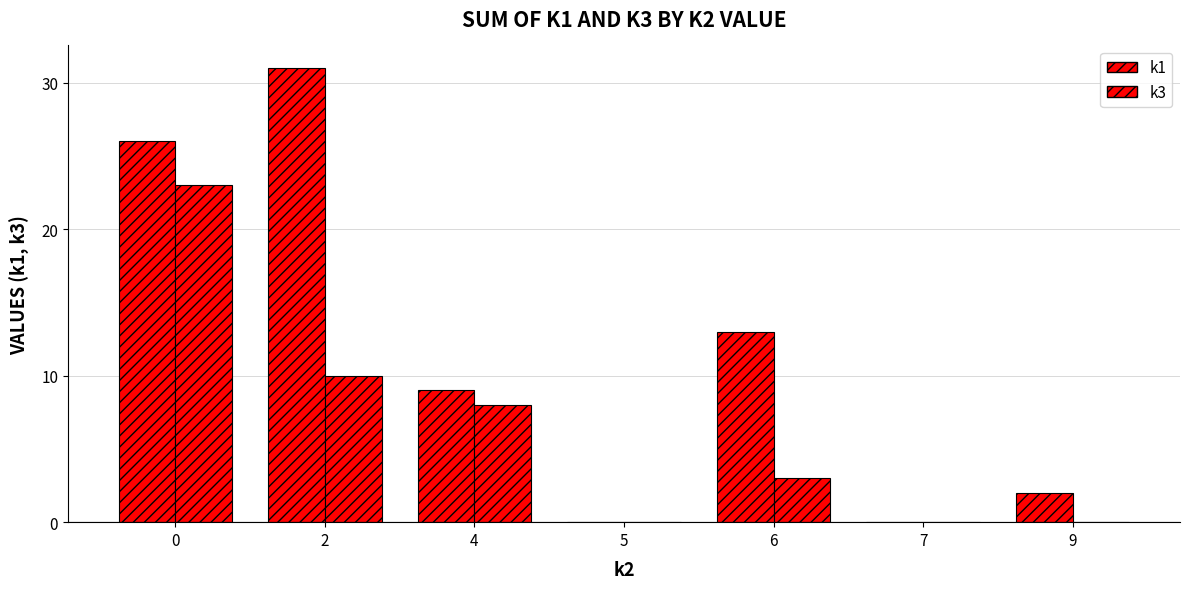

Are the bars horizontal?

No